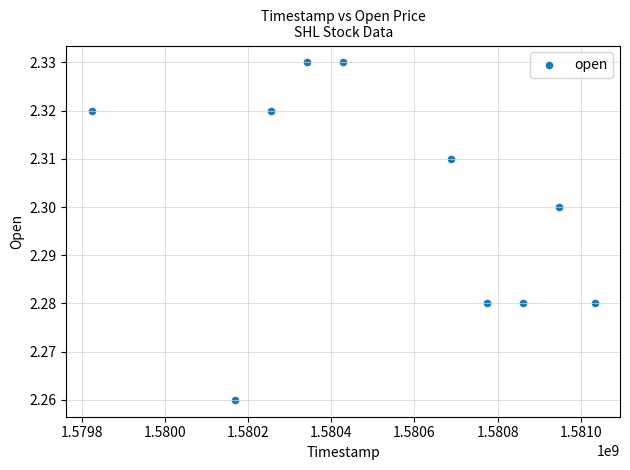

What is the average X value?

1580532480.0